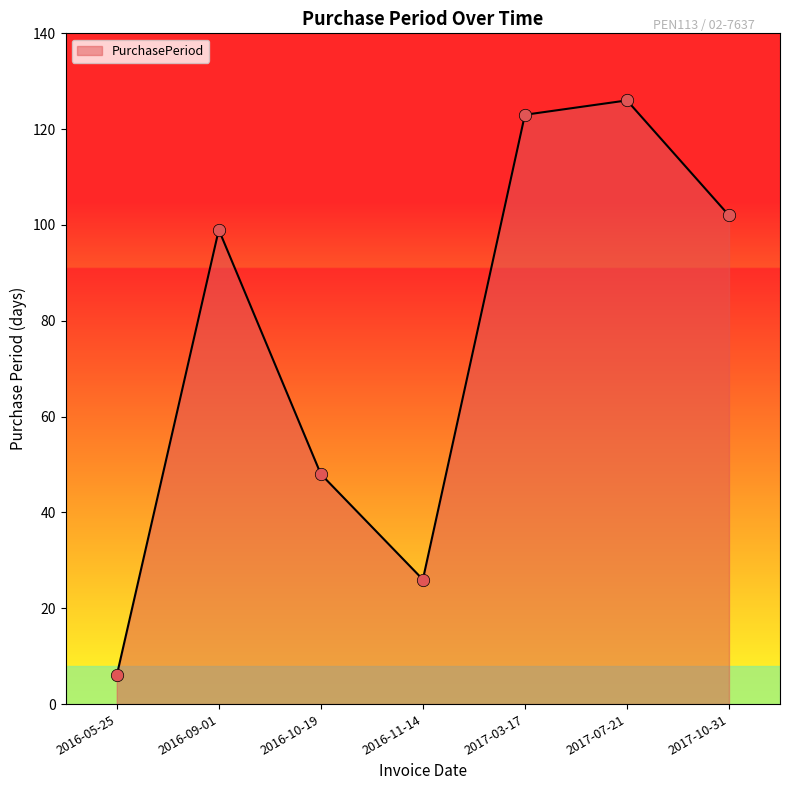

What is the change in value from 2016-09-01 to 2016-10-19?

-51